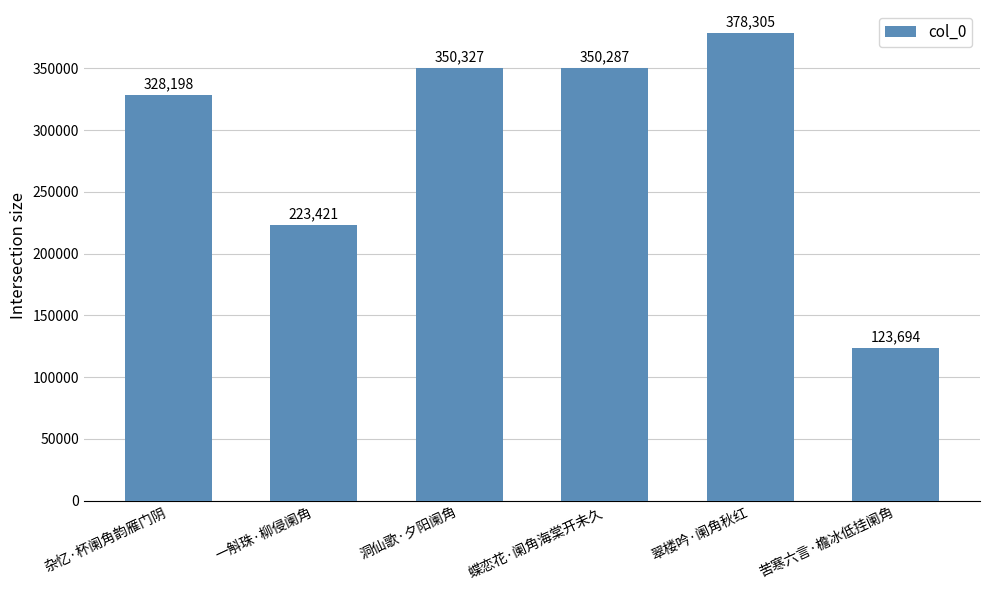

How many series are shown in this chart?

1